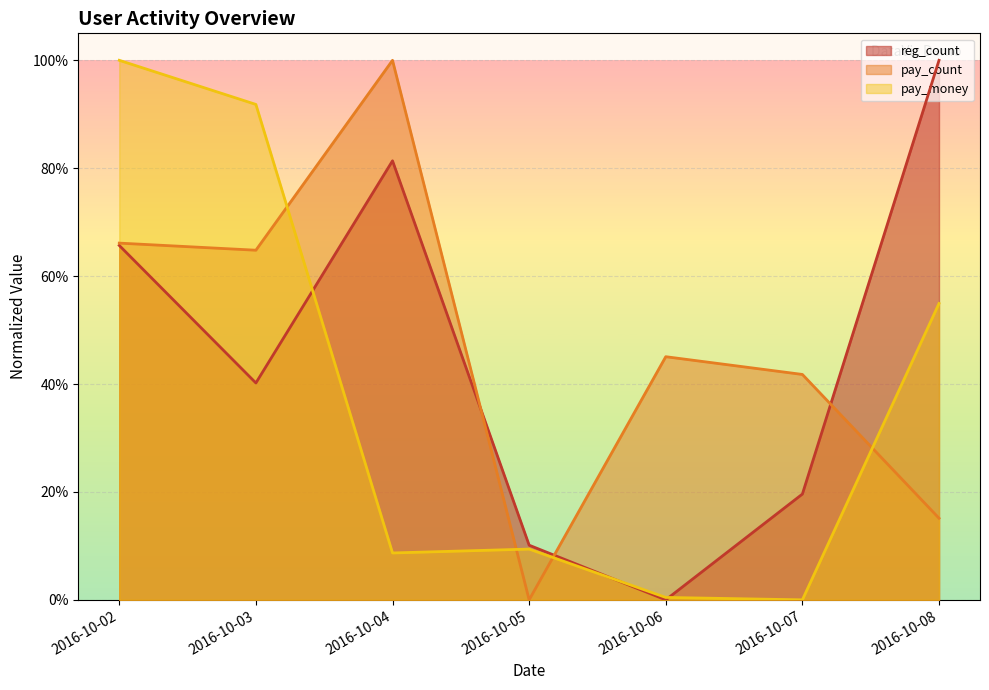

Reading left to right, extract all data points from this chart.

reg_count: 2016-10-02=0.7	2016-10-03=0.4	2016-10-04=0.8	2016-10-05=0.1	2016-10-06=0.0	2016-10-07=0.2	2016-10-08=1.0
pay_count: 2016-10-02=0.7	2016-10-03=0.6	2016-10-04=1.0	2016-10-05=0.0	2016-10-06=0.5	2016-10-07=0.4	2016-10-08=0.2
pay_money: 2016-10-02=1.0	2016-10-03=0.9	2016-10-04=0.1	2016-10-05=0.1	2016-10-06=0.0	2016-10-07=0.0	2016-10-08=0.5